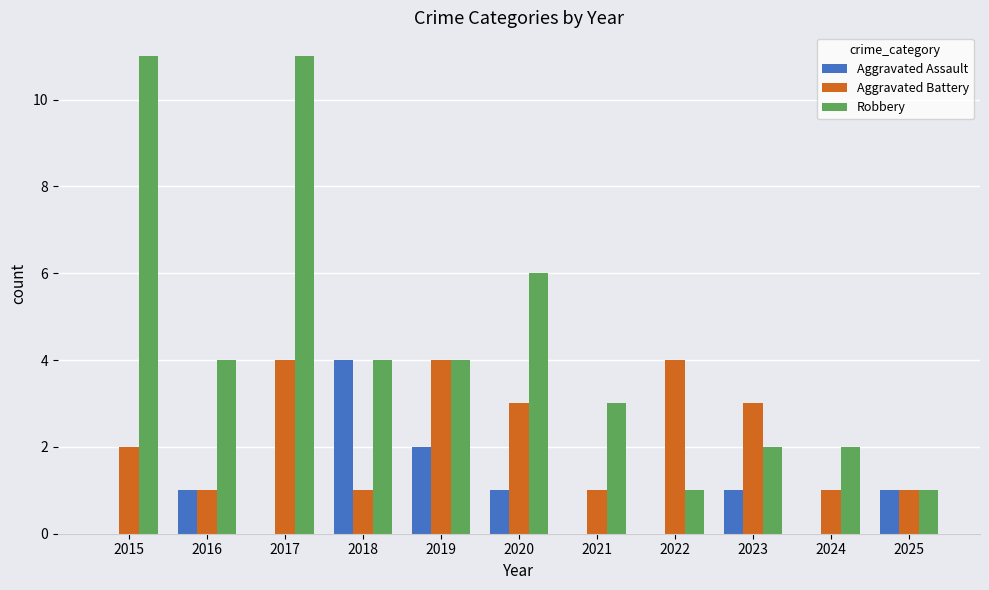

Reading left to right, transcribe all the data shown in this chart.

Aggravated Assault: 2015=0	2016=1	2017=0	2018=4	2019=2	2020=1	2021=0	2022=0	2023=1	2024=0	2025=1
Aggravated Battery: 2015=2	2016=1	2017=4	2018=1	2019=4	2020=3	2021=1	2022=4	2023=3	2024=1	2025=1
Robbery: 2015=11	2016=4	2017=11	2018=4	2019=4	2020=6	2021=3	2022=1	2023=2	2024=2	2025=1